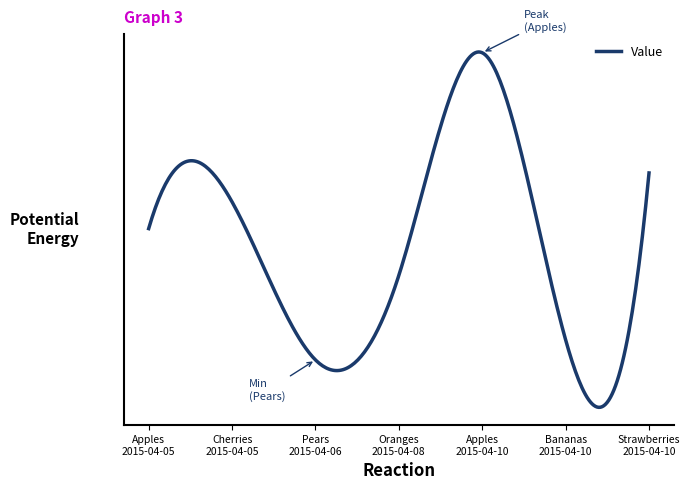

What is the minimum value shown in the chart?

14